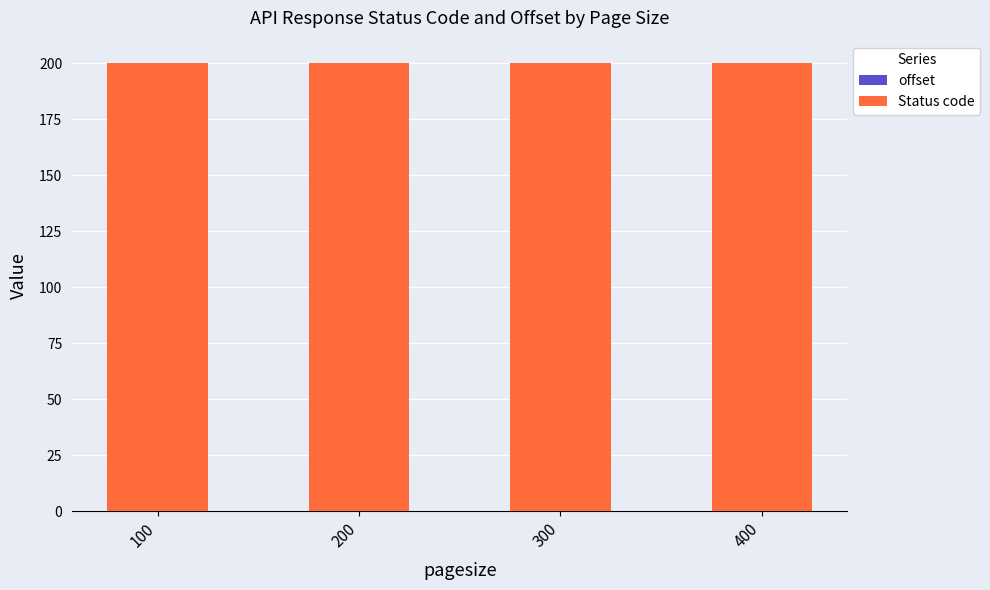

What is the value of the Status code bar at the 3rd from the left?

200